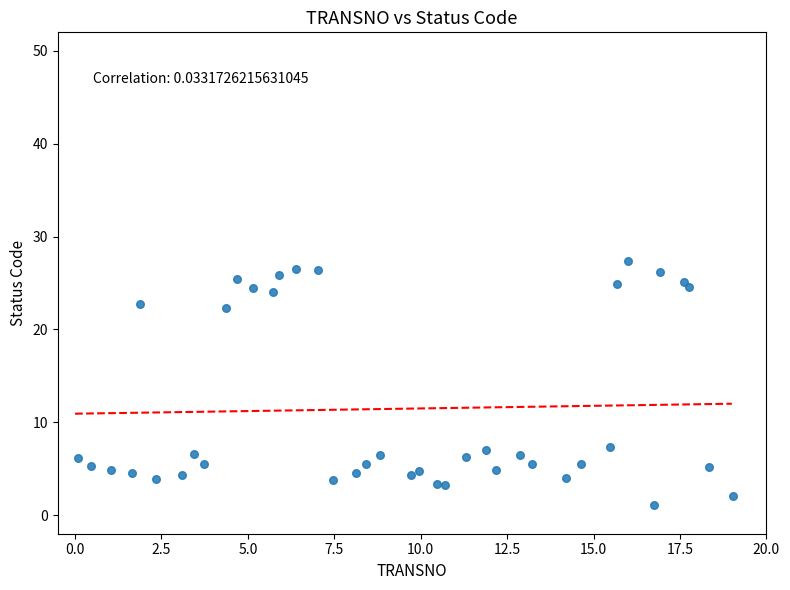

What is the range of X values (max minus min)?

19.0